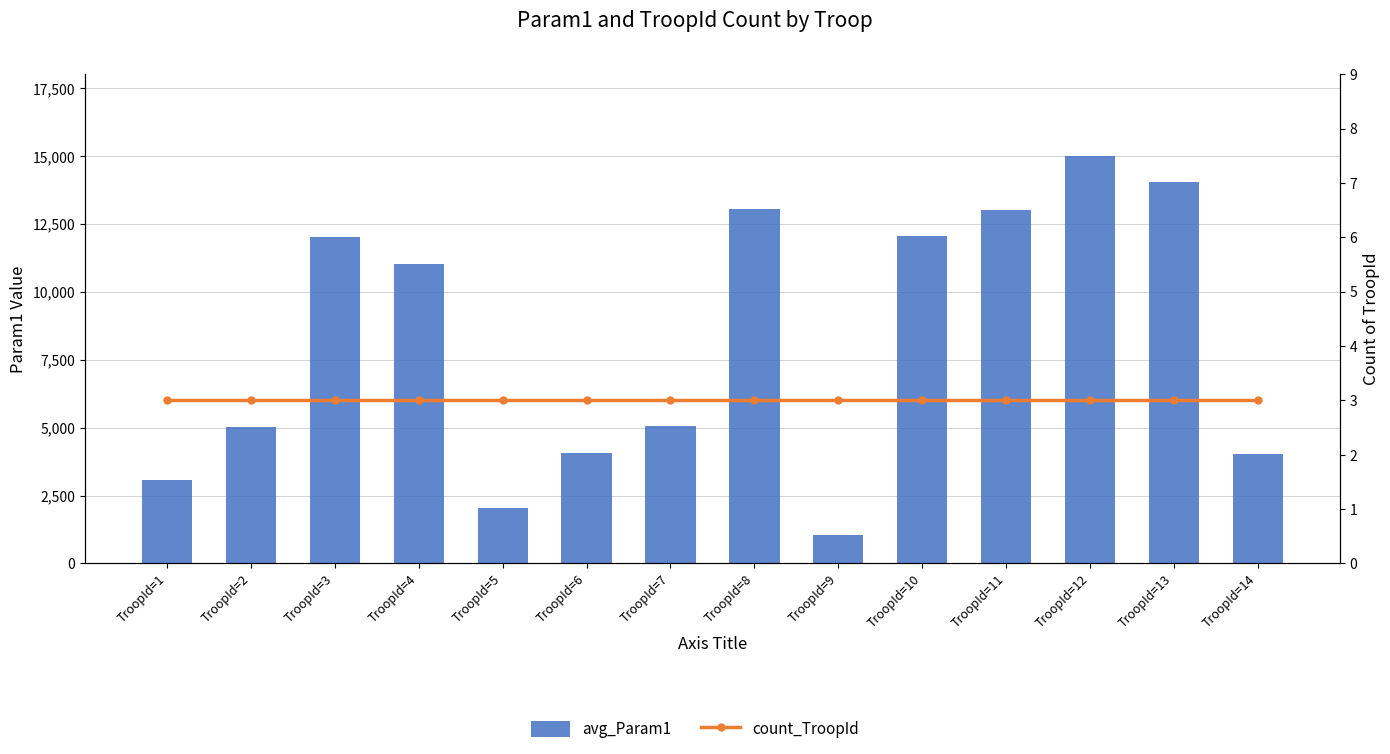

Which series has the widest spread of values?

avg_Param1